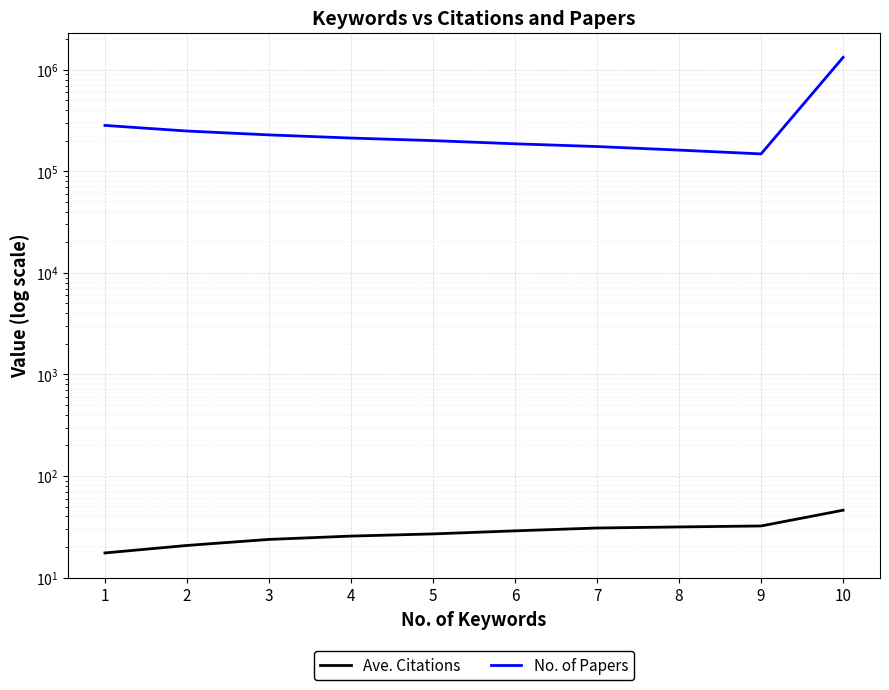

True or false: Ave. Citations and No. of Papers intersect in this chart.

False